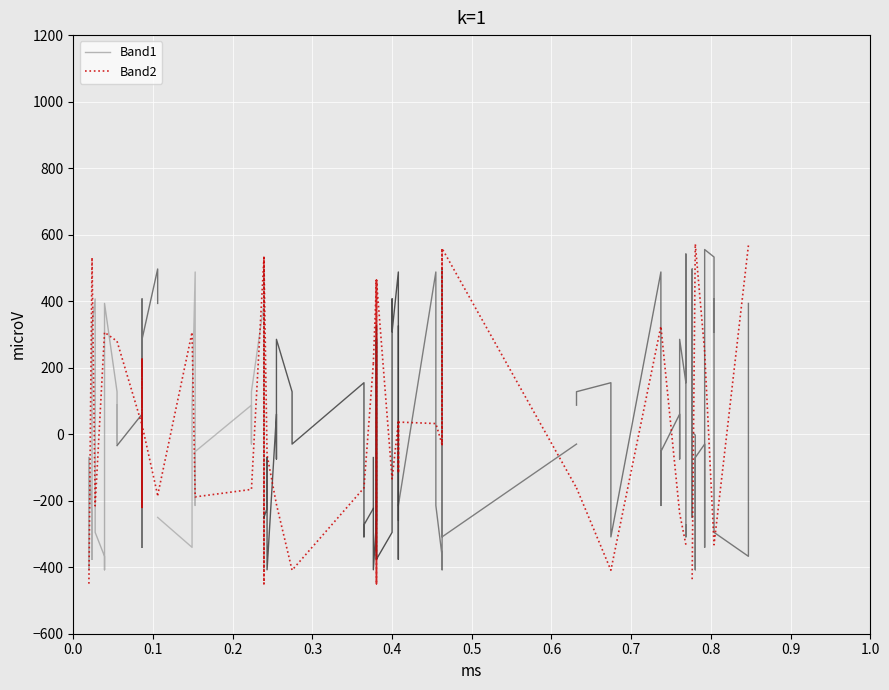

What is the difference between the highest and lowest values at 0.0?

379.3